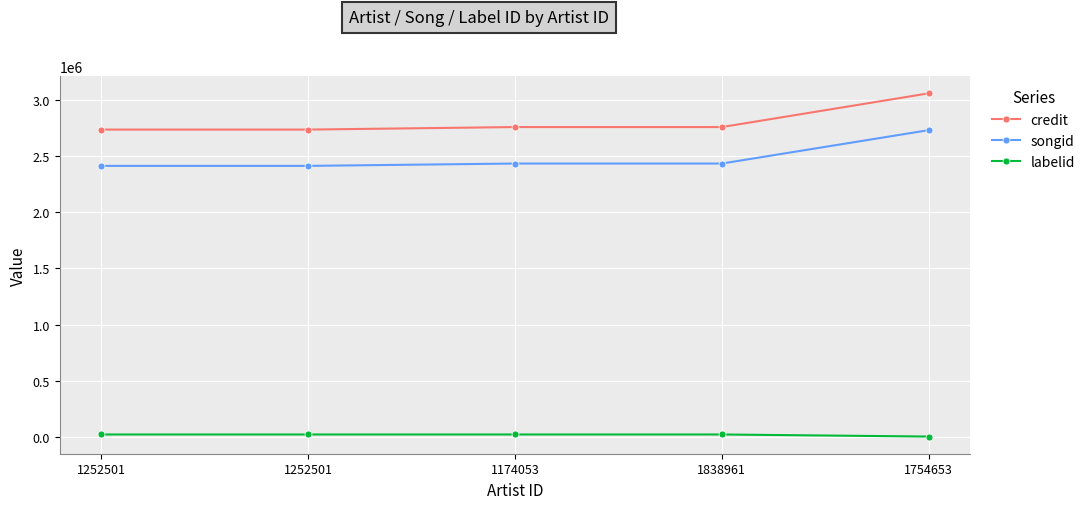

What are all the series names shown in the legend?

credit, songid, labelid